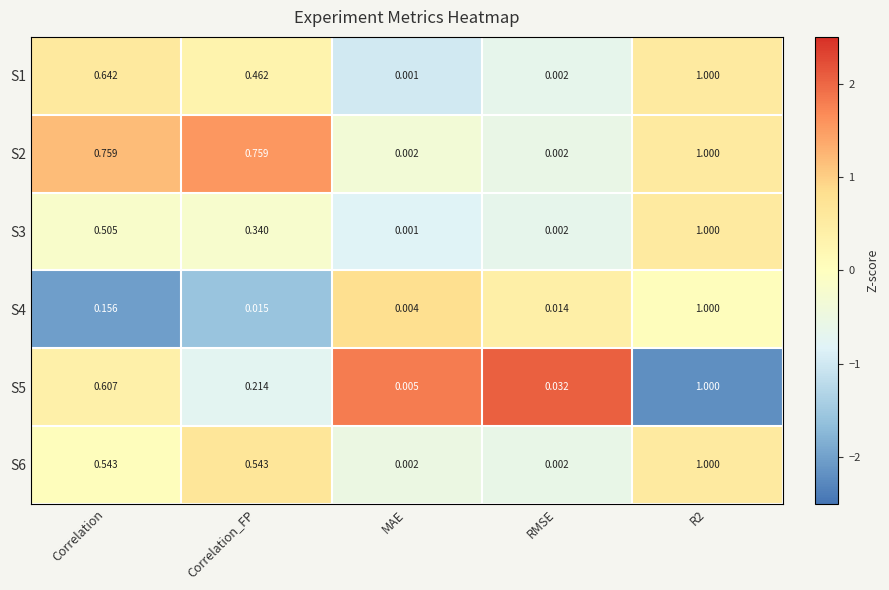

How many categories are shown in the chart?

5